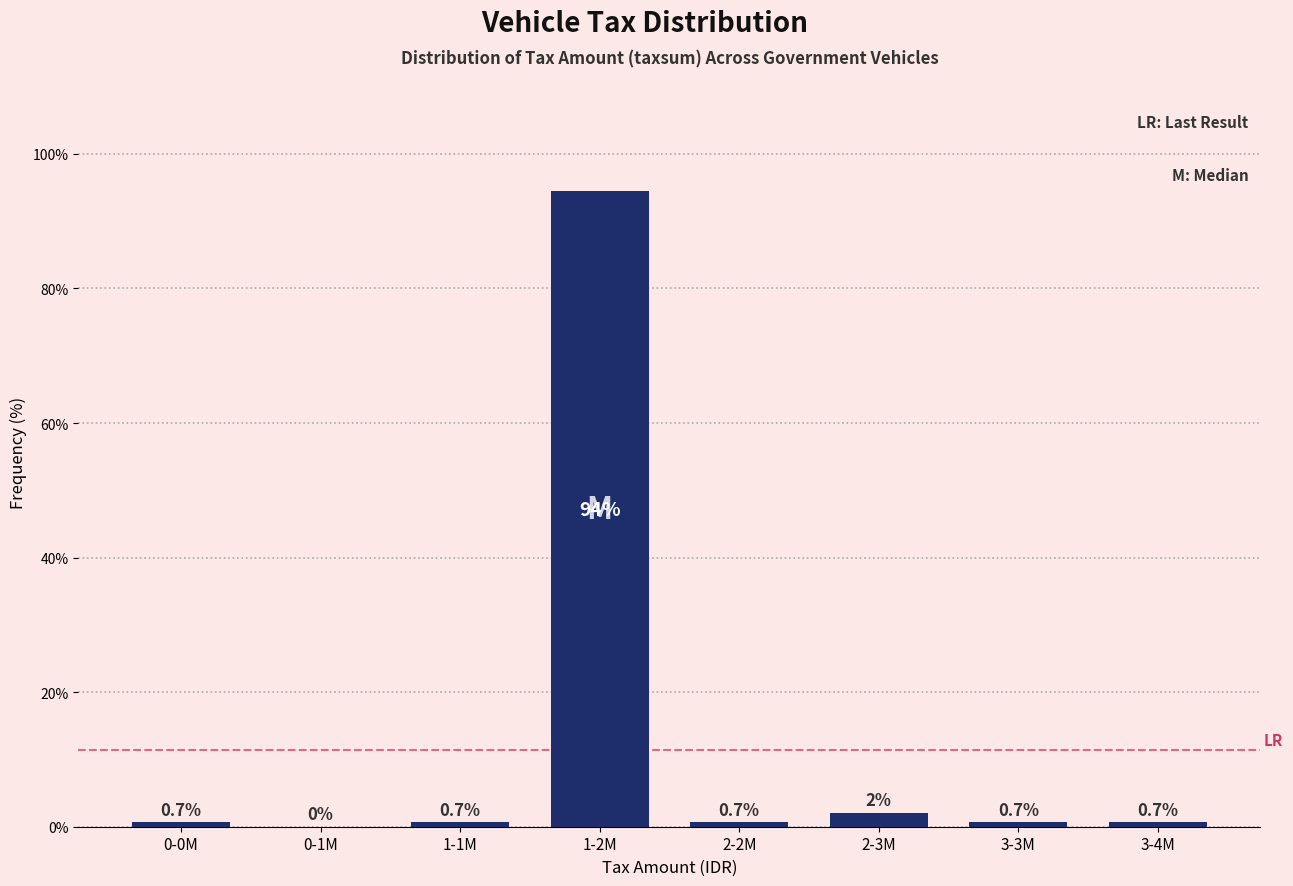

What is the maximum value shown in the chart?

94.4